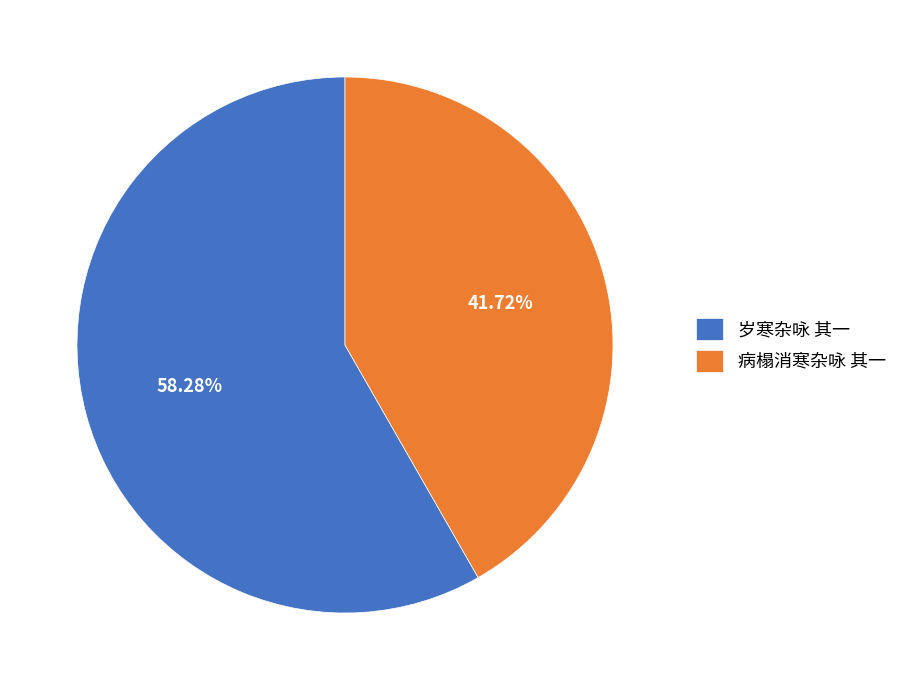

Does 岁寒杂咏 其一 represent more than half of the total?

Yes